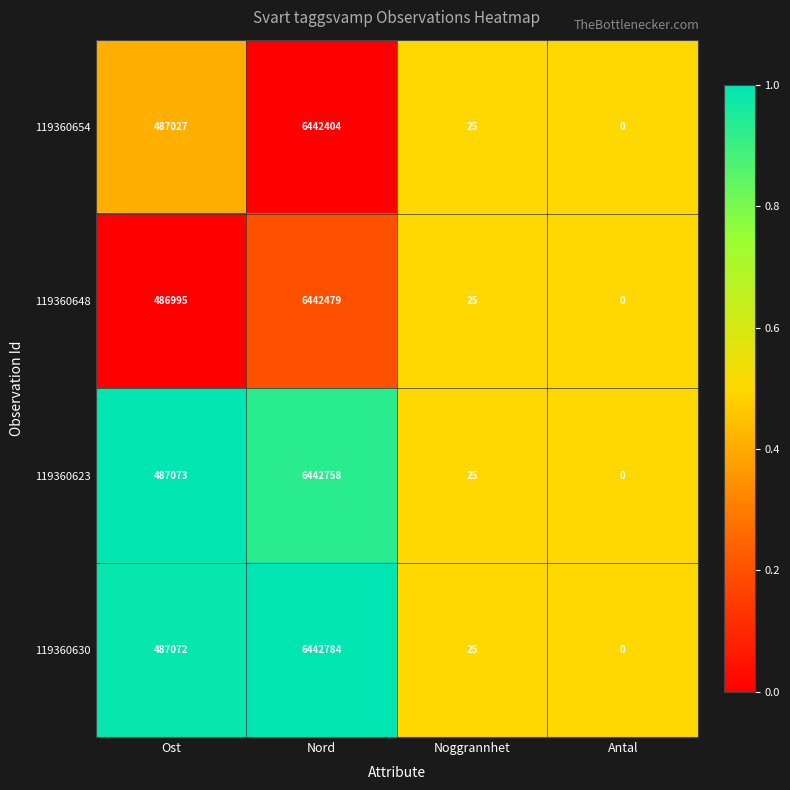

What is the highest value of the 119360648 series?

6442479